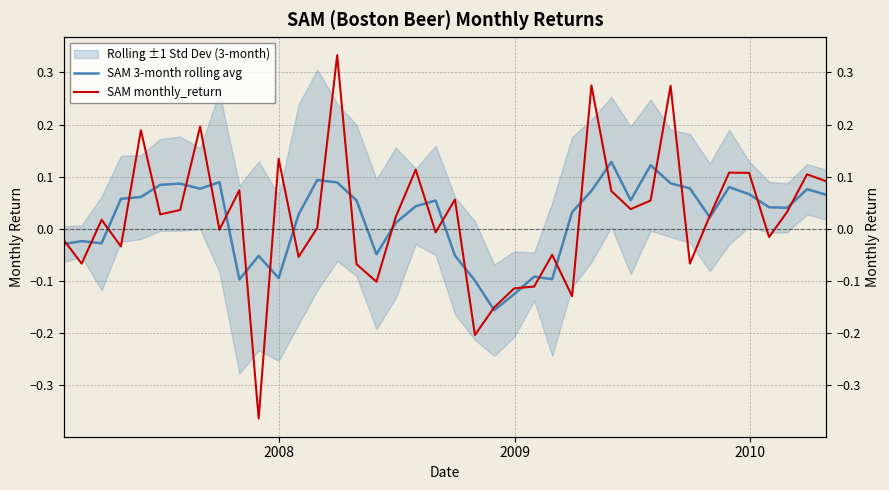

In SAM 3-month rolling avg, how many points are higher than both neighbors (excluding endpoints)?

11